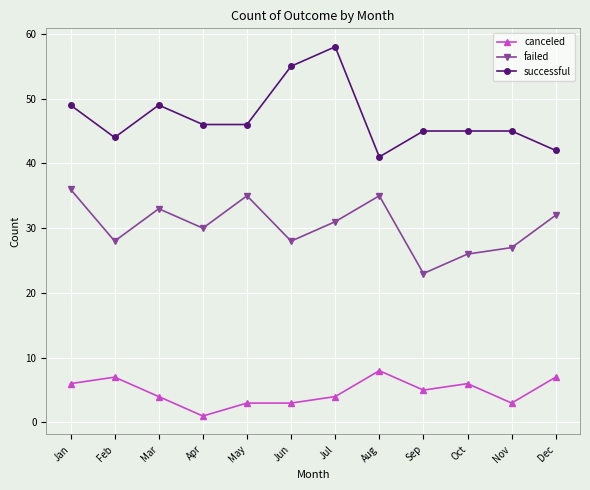

What is the value of the canceled point at the 11th from the left?

3